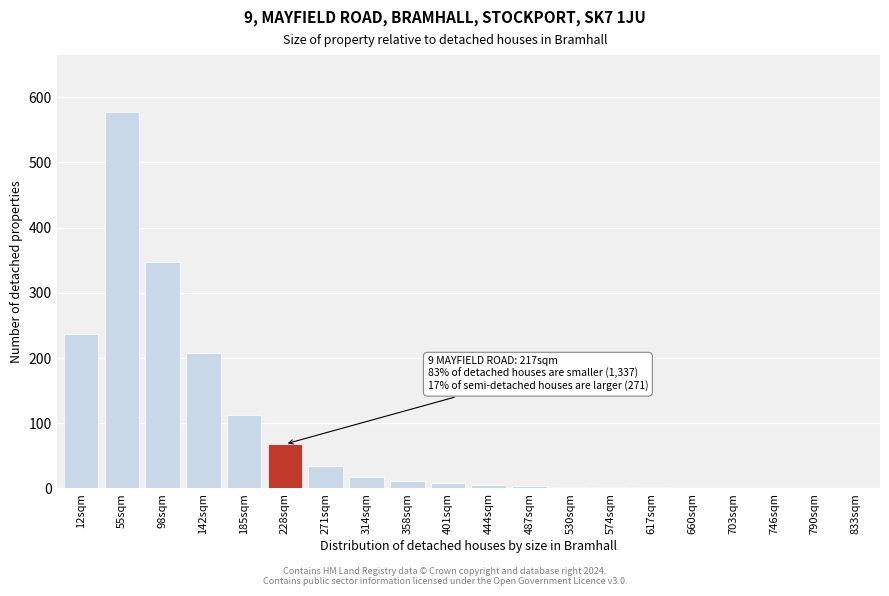

What is the greatest value displayed?

578